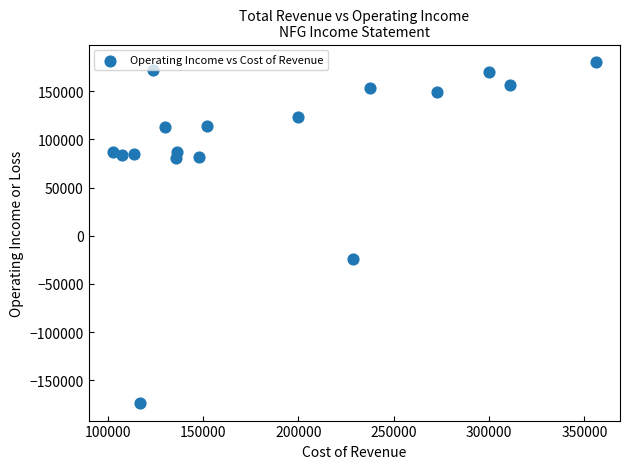

What Y value in the scatter plot is closest to 3350?

-24600